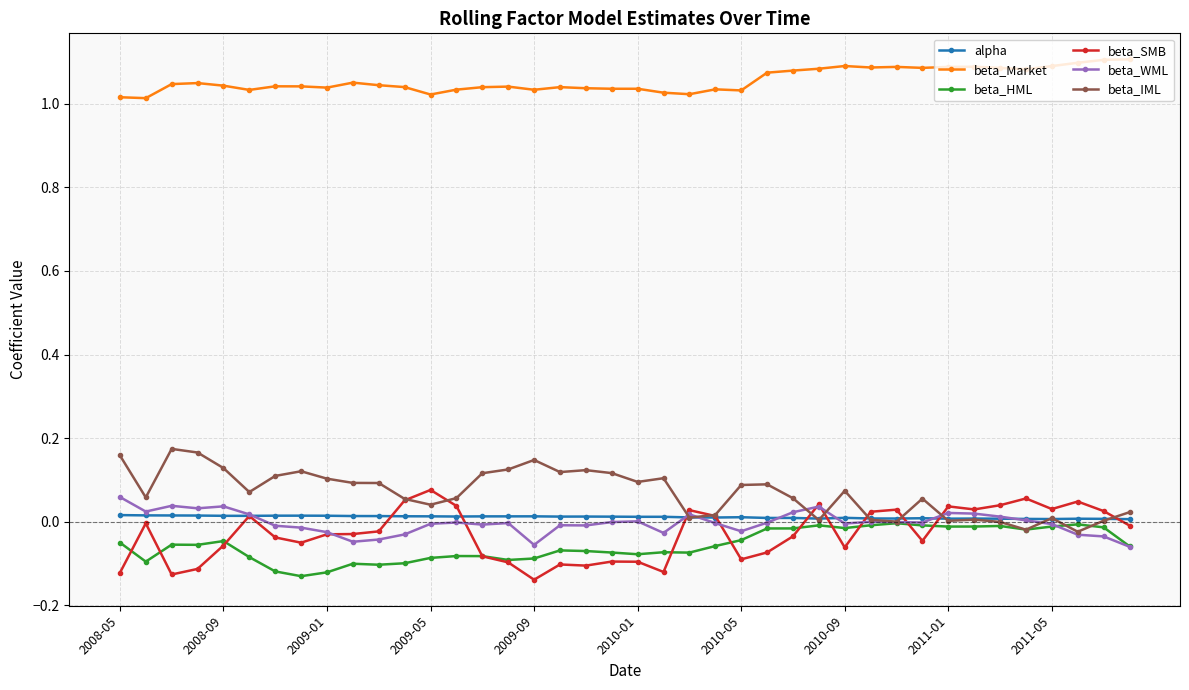

List the series in order of their peak value, lowest first.

beta_HML, alpha, beta_WML, beta_SMB, beta_IML, beta_Market